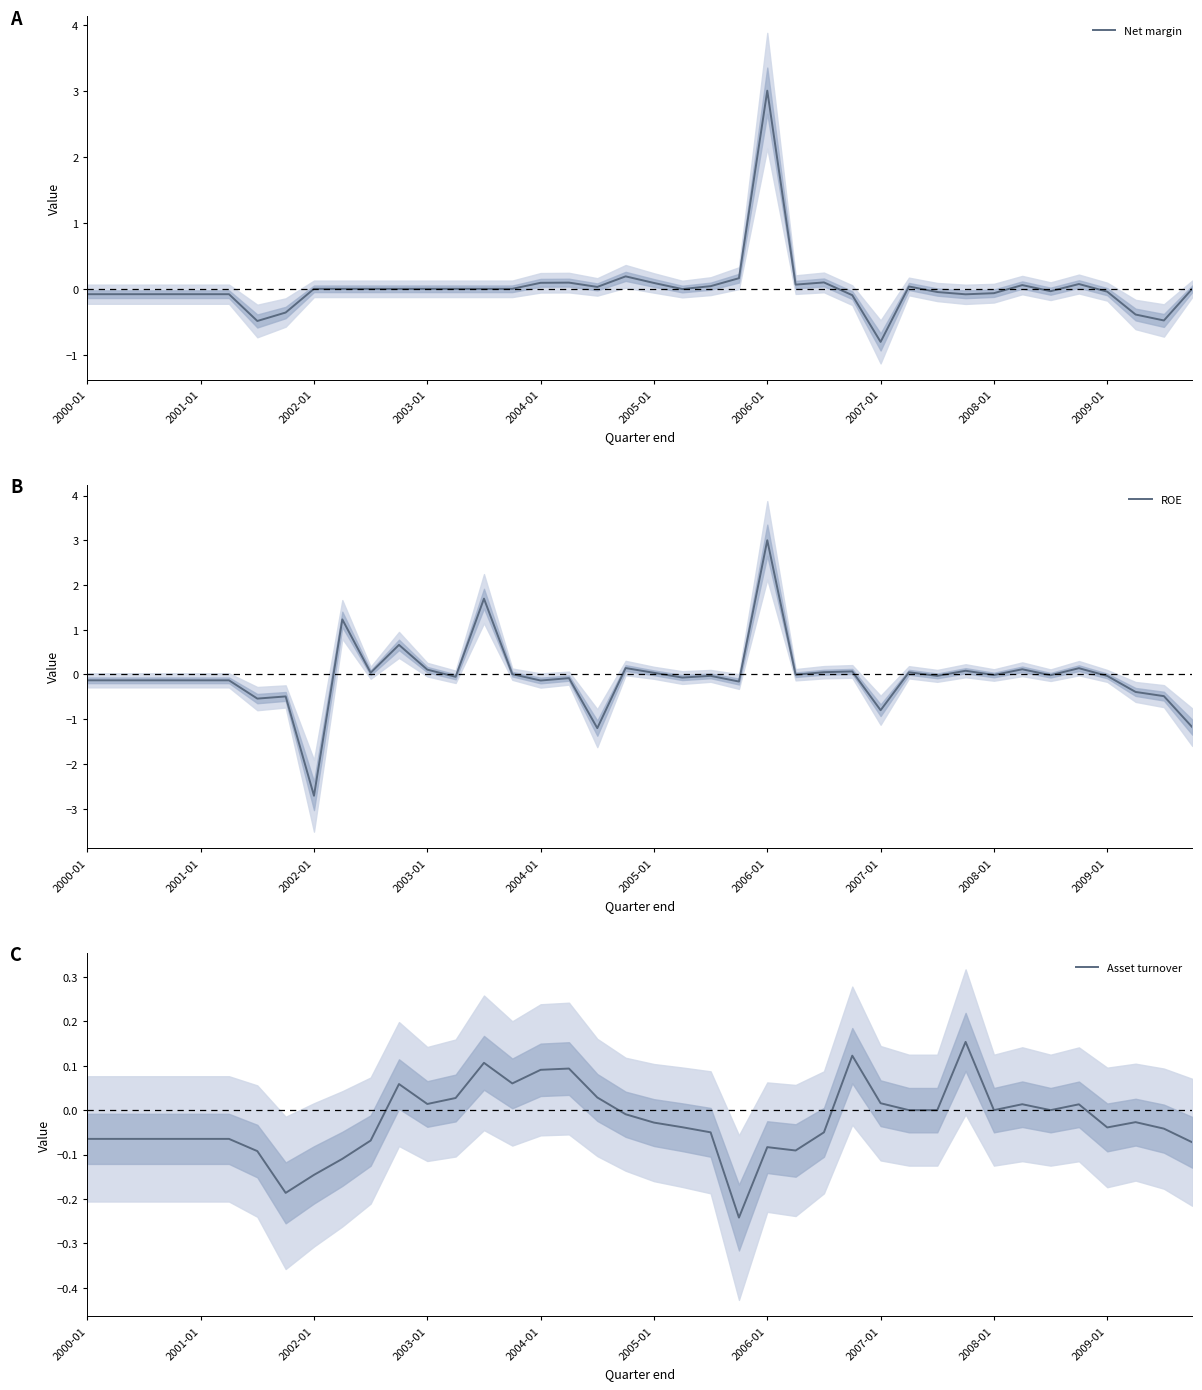

Reading left to right, extract all data points from this chart.

Net margin: -0.1	-0.1	-0.1	-0.1	-0.1	-0.1	-0.5	-0.4	0.0	0.0	0.0	0.0	0.0	0.0	0.0	0.0	0.1	0.1	0.0	0.2	0.1	-0.0	0.0	0.2	3.0	0.1	0.1	-0.1	-0.8	0.0	-0.0	-0.1	-0.1	0.1	-0.0	0.1	-0.0	-0.4	-0.5	0.0
ROE: -0.1	-0.1	-0.1	-0.1	-0.1	-0.1	-0.5	-0.5	-2.7	1.2	0.0	0.7	0.1	-0.1	1.7	0.0	-0.1	-0.1	-1.2	0.1	0.0	-0.1	-0.0	-0.2	3.0	-0.0	0.1	0.1	-0.8	0.0	-0.0	0.1	-0.0	0.1	-0.0	0.1	-0.0	-0.4	-0.5	-1.2
Asset turnover: -0.1	-0.1	-0.1	-0.1	-0.1	-0.1	-0.1	-0.2	-0.1	-0.1	-0.1	0.1	0.0	0.0	0.1	0.1	0.1	0.1	0.0	-0.0	-0.0	-0.0	-0.1	-0.2	-0.1	-0.1	-0.1	0.1	0.0	0.0	0.0	0.2	0.0	0.0	0.0	0.0	-0.0	-0.0	-0.0	-0.1